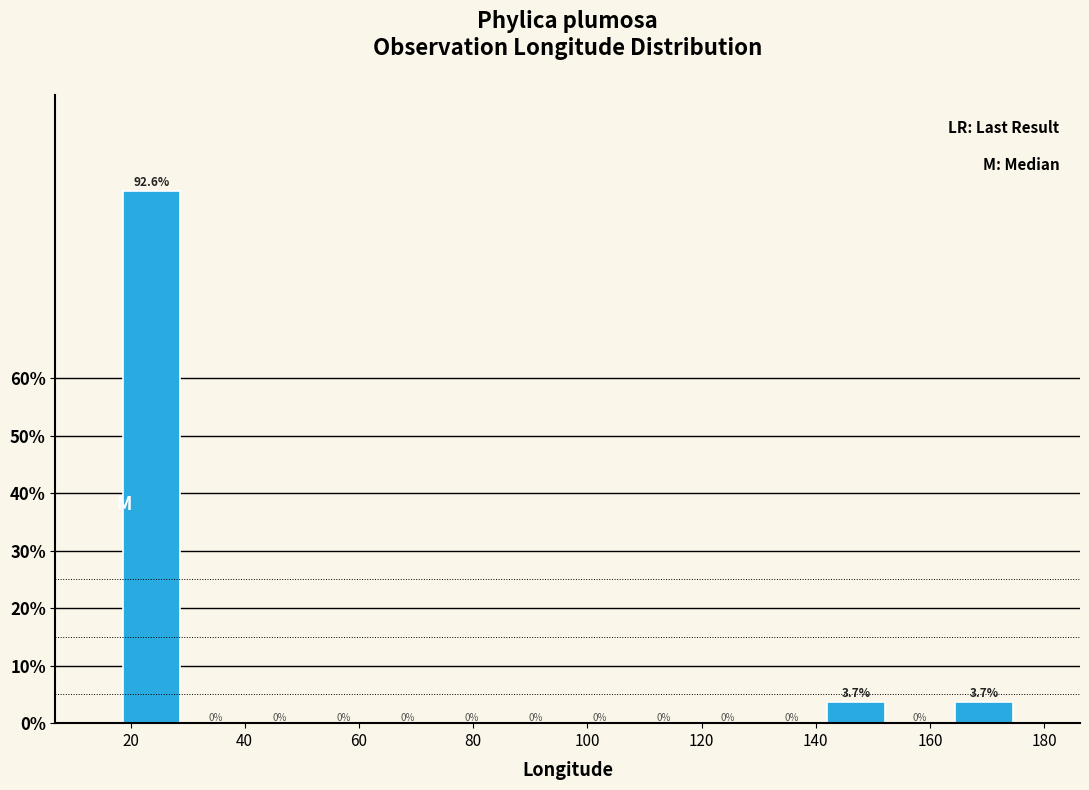

Reading left to right, transcribe this chart: for each bar, give the range it covers on the x-axis and its height. The bar edges are not printed on the chart, so give them approximately, as read against the axis.

18 to 30: 92.6
30 to 40: 0.0
40 to 52: 0.0
52 to 62: 0.0
62 to 74: 0.0
74 to 86: 0.0
86 to 96: 0.0
96 to 108: 0.0
108 to 118: 0.0
118 to 130: 0.0
130 to 142: 0.0
142 to 152: 3.7
152 to 164: 0.0
164 to 176: 3.7